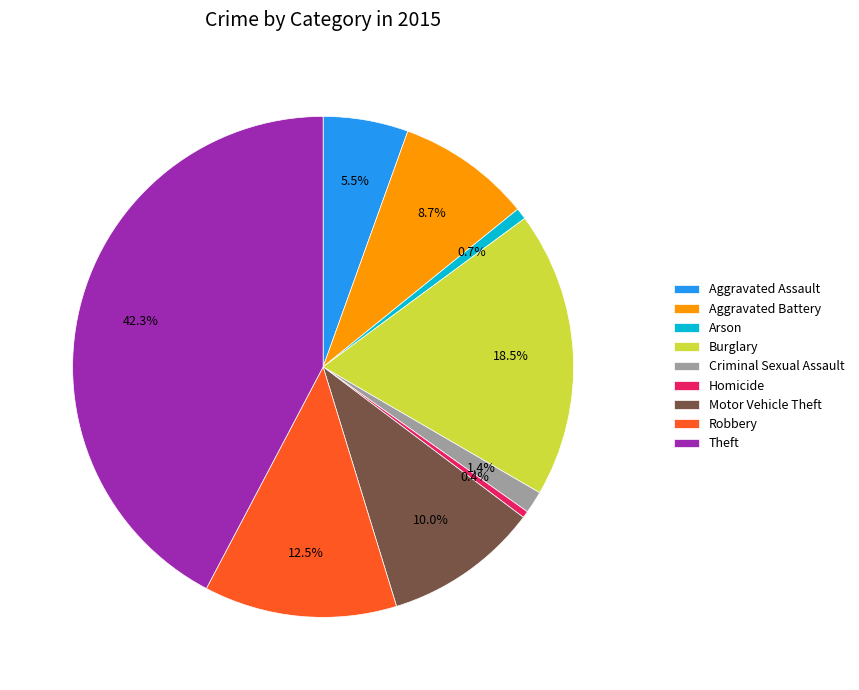

Is there a majority slice in this chart?

No